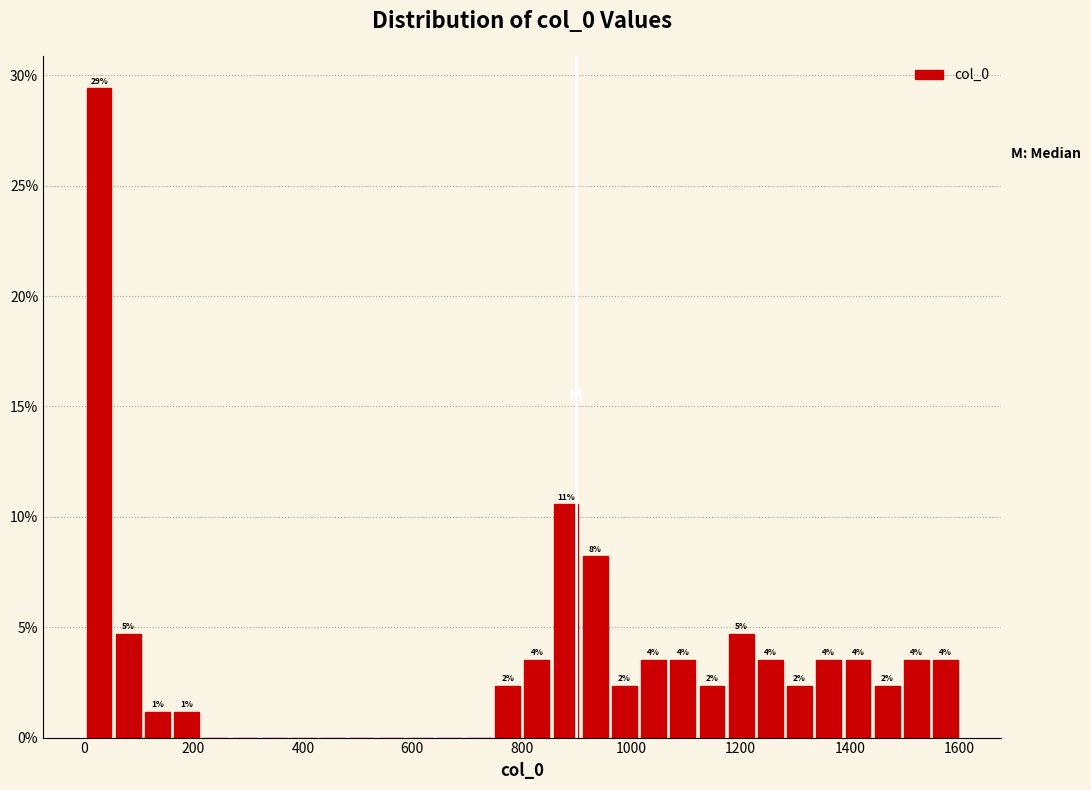

Around what value on the x-axis is the tallest bar? Give the approximate position of its centre, as read against the axis.

20